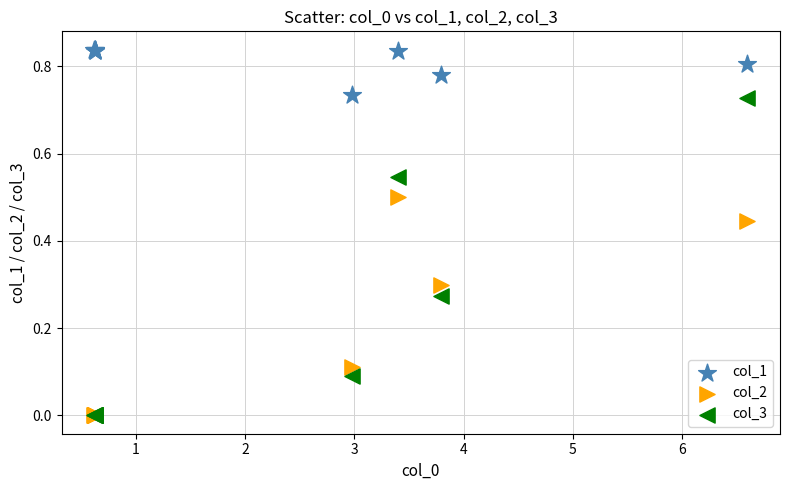

Which series reaches the maximum Y coordinate?

col_1